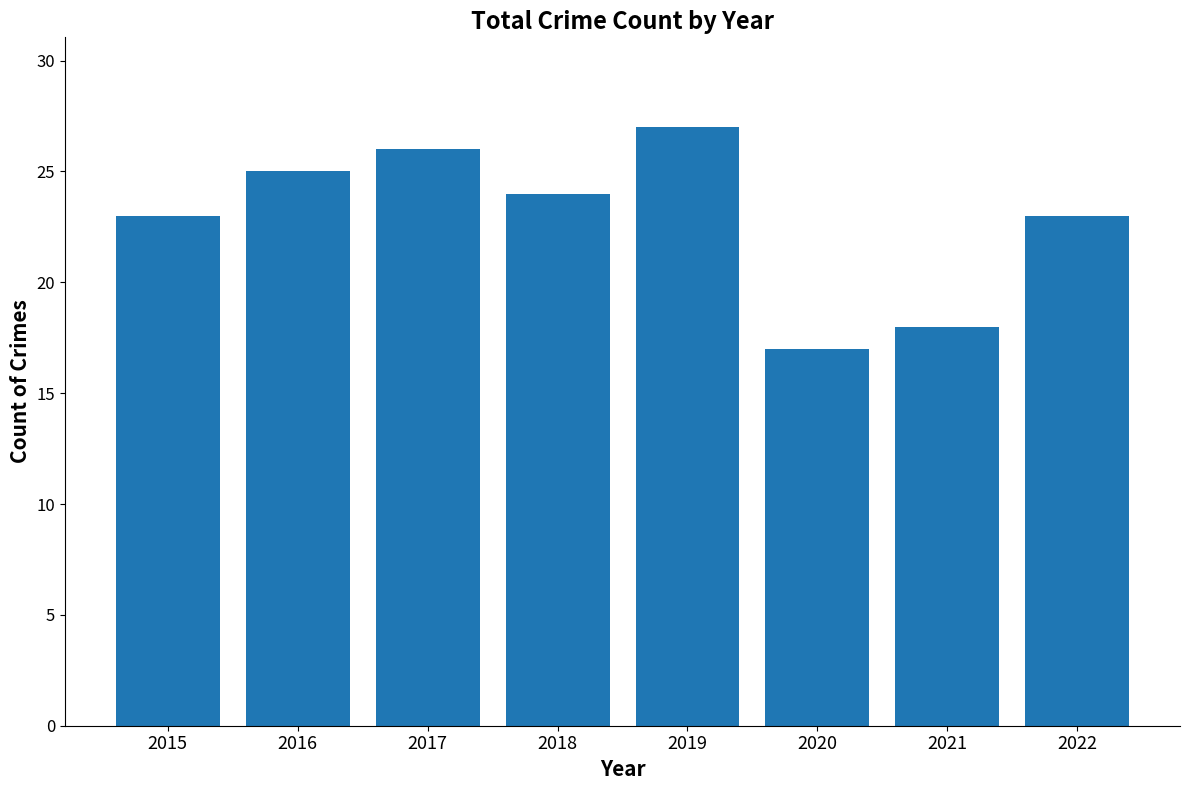

What is the sum of all values?

183